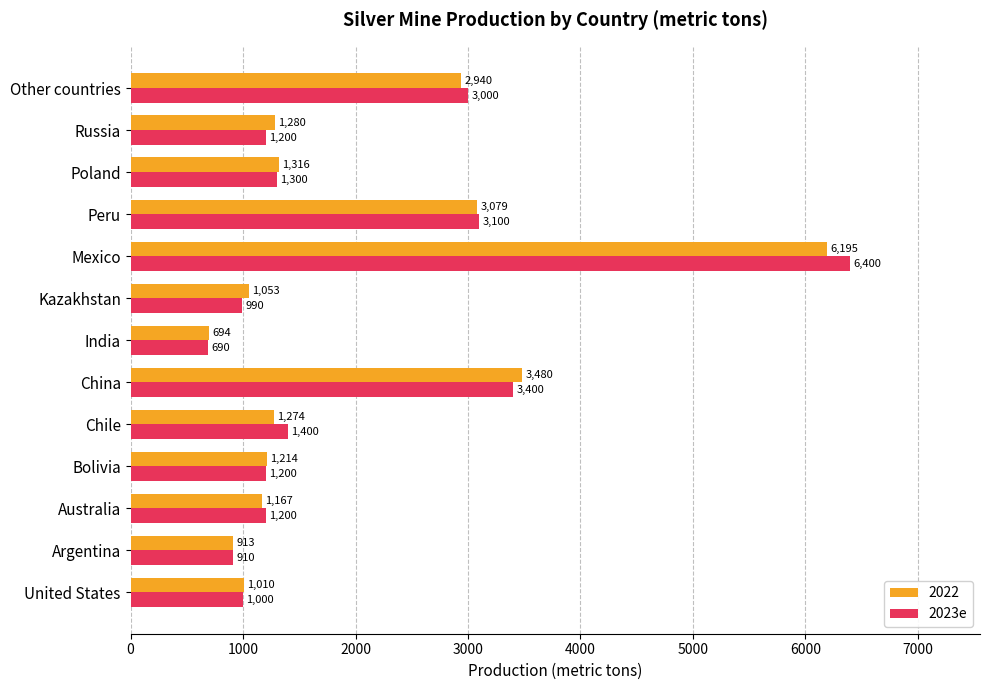

Between Bolivia and China, which series saw the biggest shift?

2022